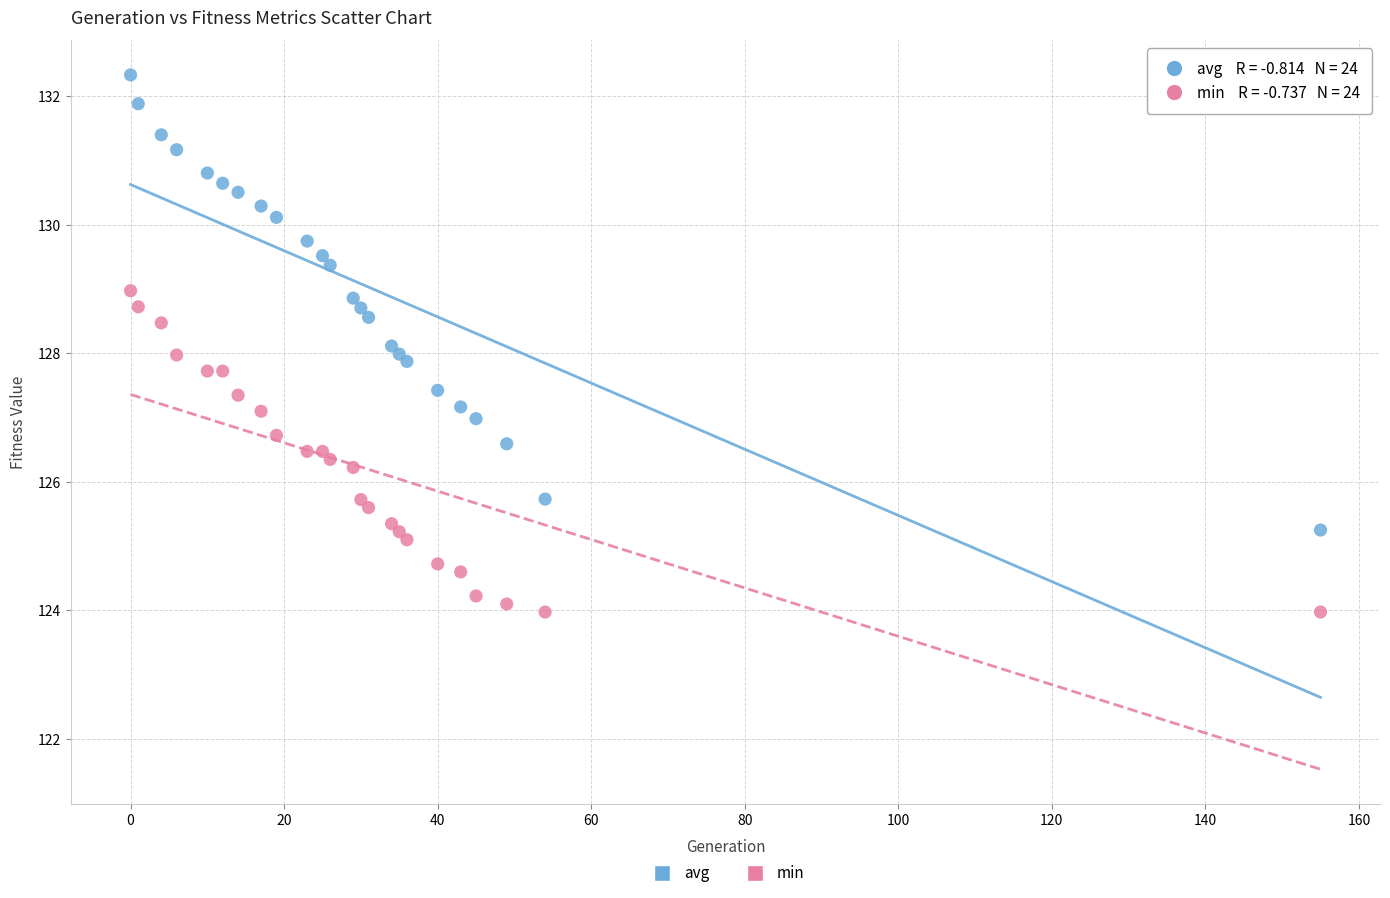

Which series reaches the maximum Y coordinate?

avg